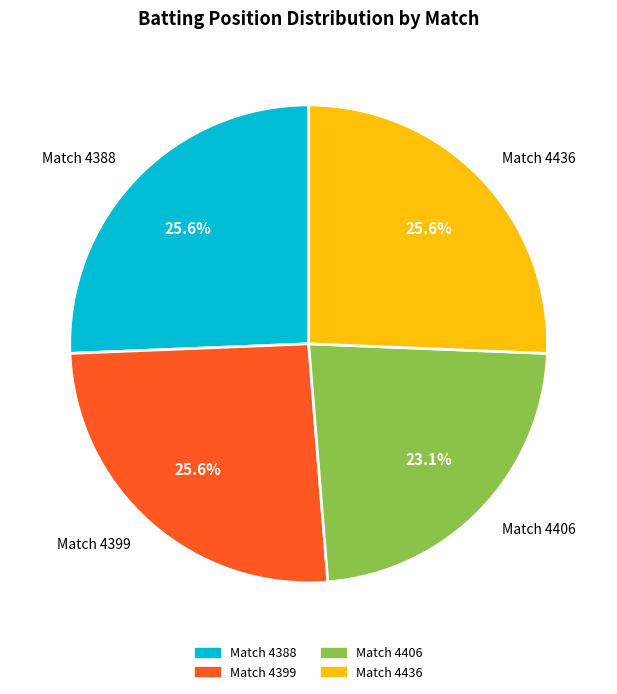

What is the ratio of the value at Match 4406 to the value at Match 4388?

0.9